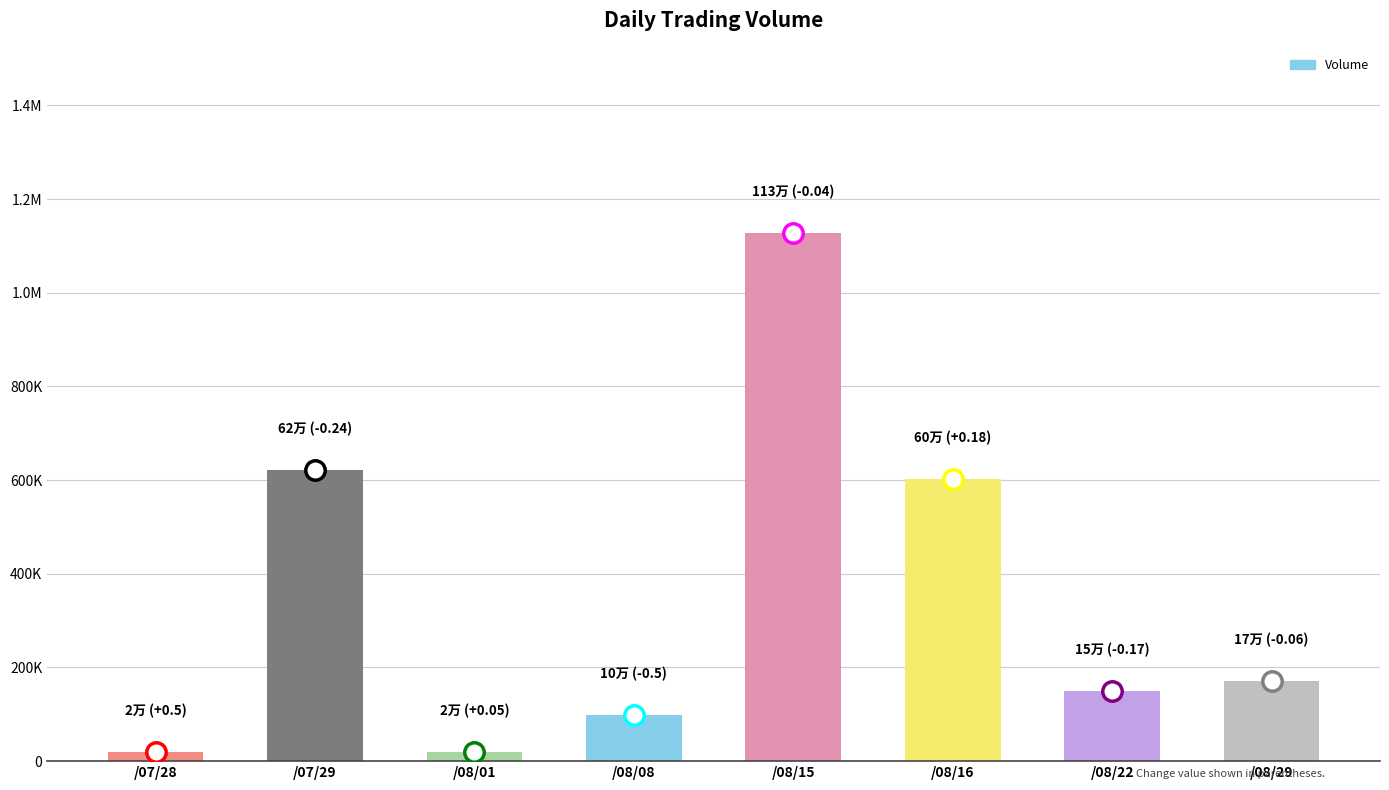

At which label is the value closest to 574000?

/08/16